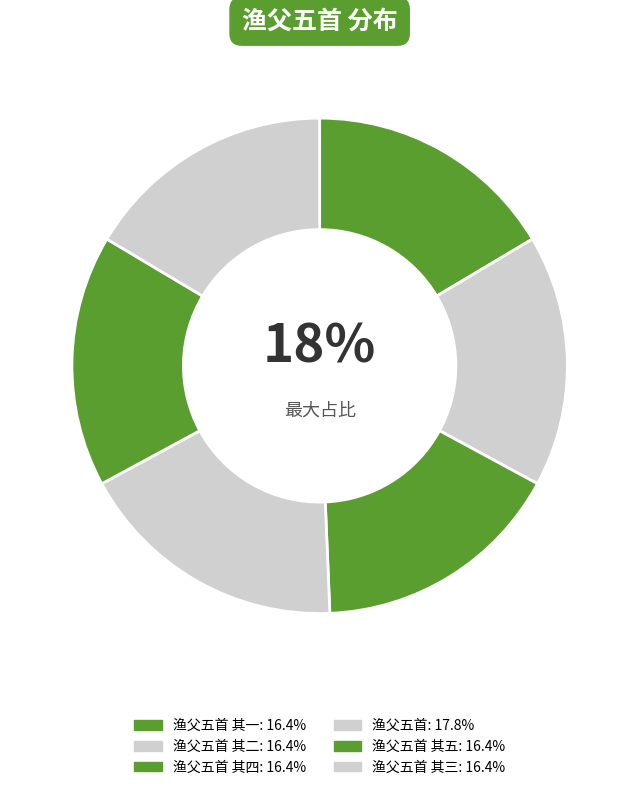

Is there a majority slice in this chart?

No